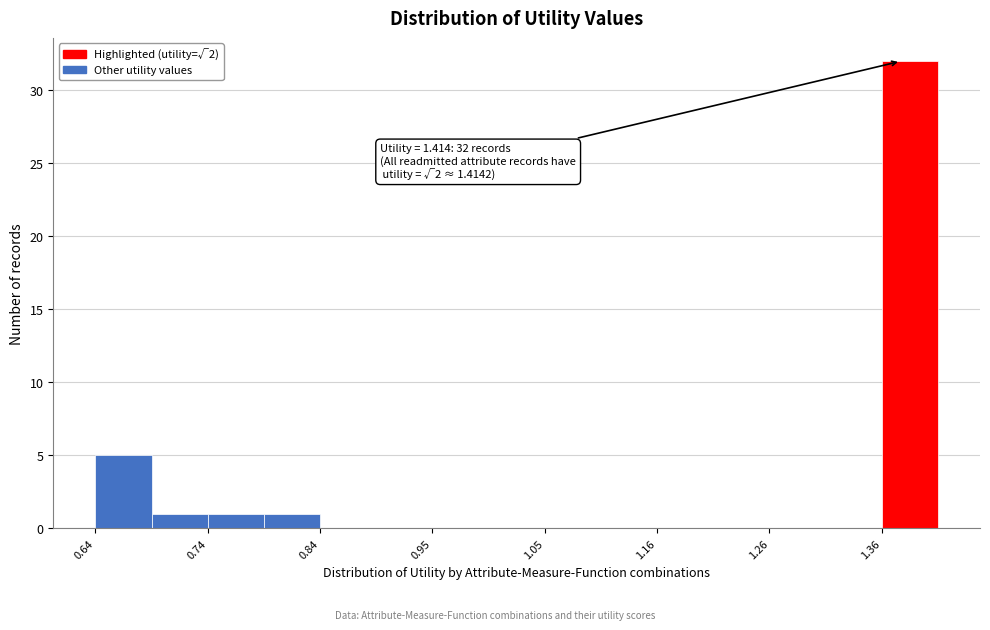

Read against the x-axis, roughly where is the centre of the tallest bar?

1.38